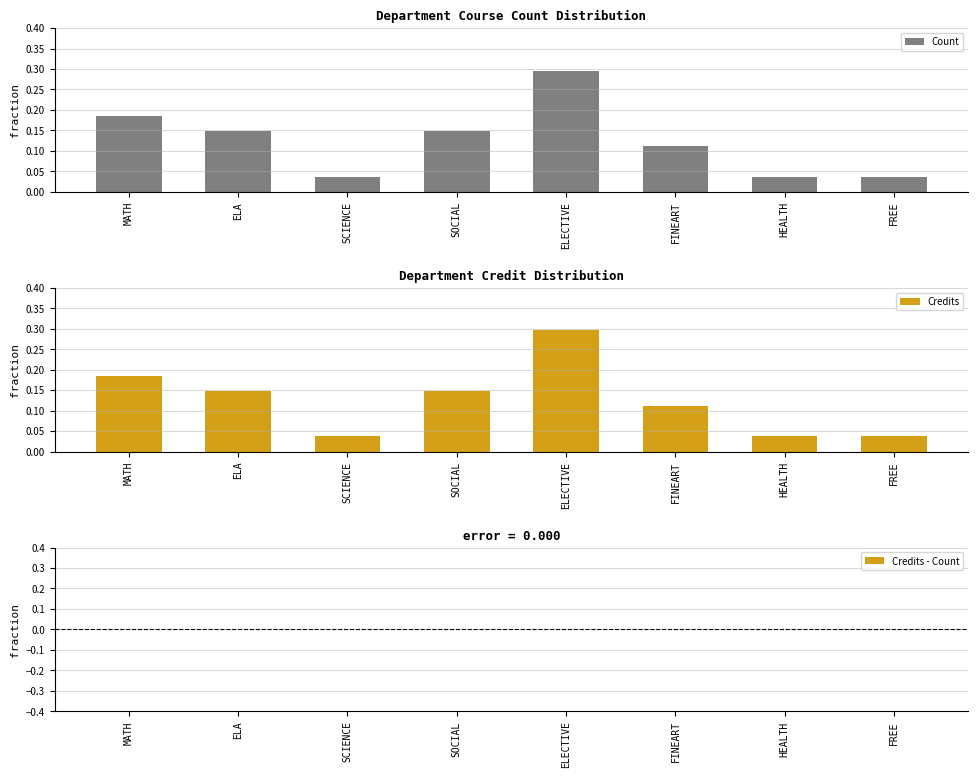

How many categories are shown in the chart?

8